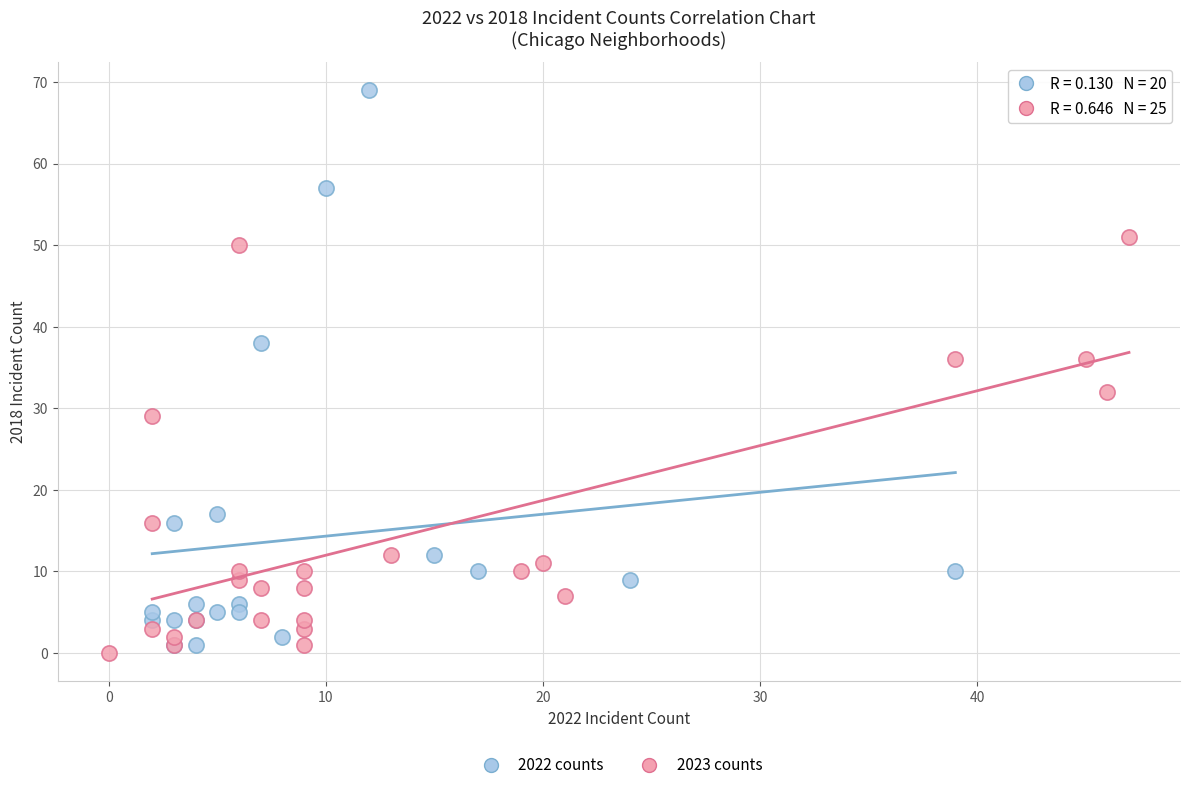

Which series contains the highest Y value?

2022 counts